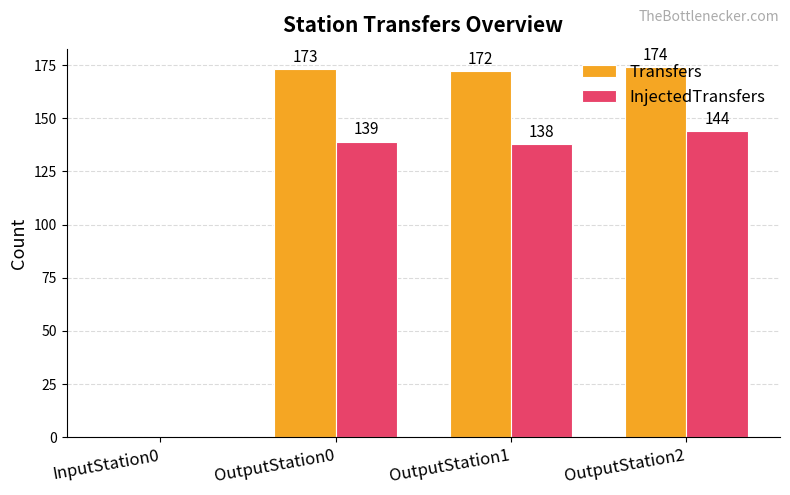

Which series changed the most between InputStation0 and OutputStation2?

Transfers